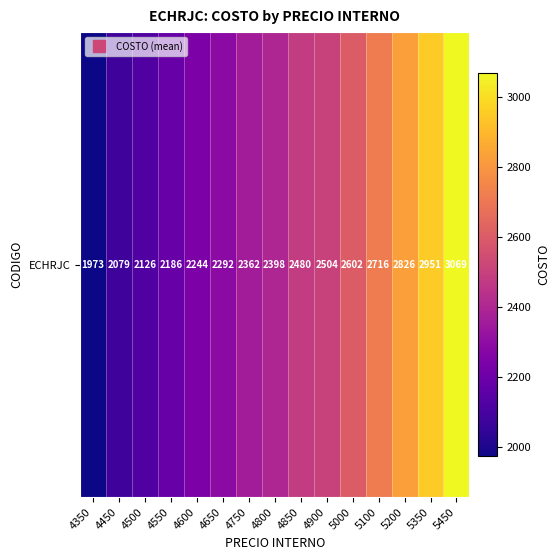

Where does the data first go above 2398?

4800